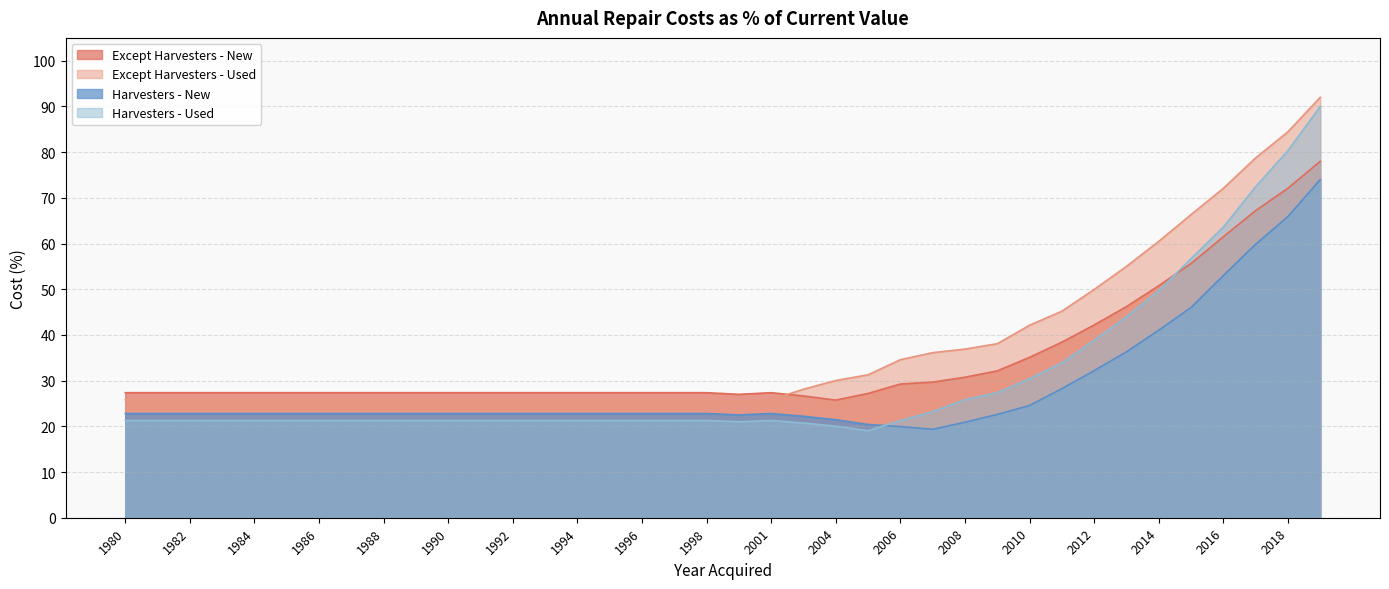

How many values in the Harvesters - New series exceed 22?

33